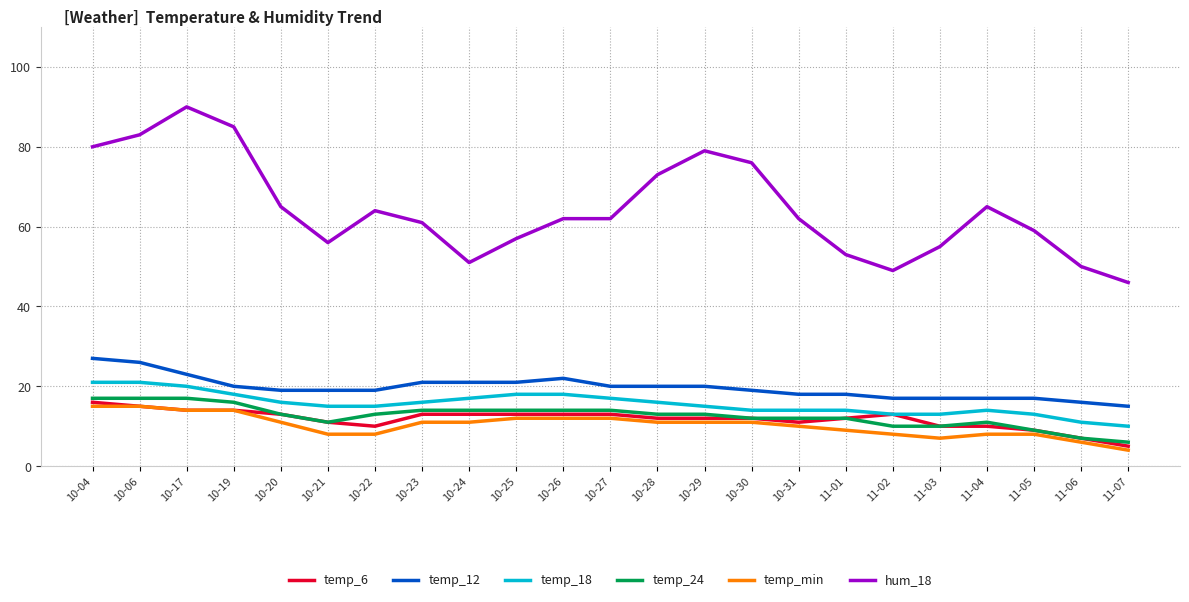

Which series has the largest range (max minus min)?

hum_18